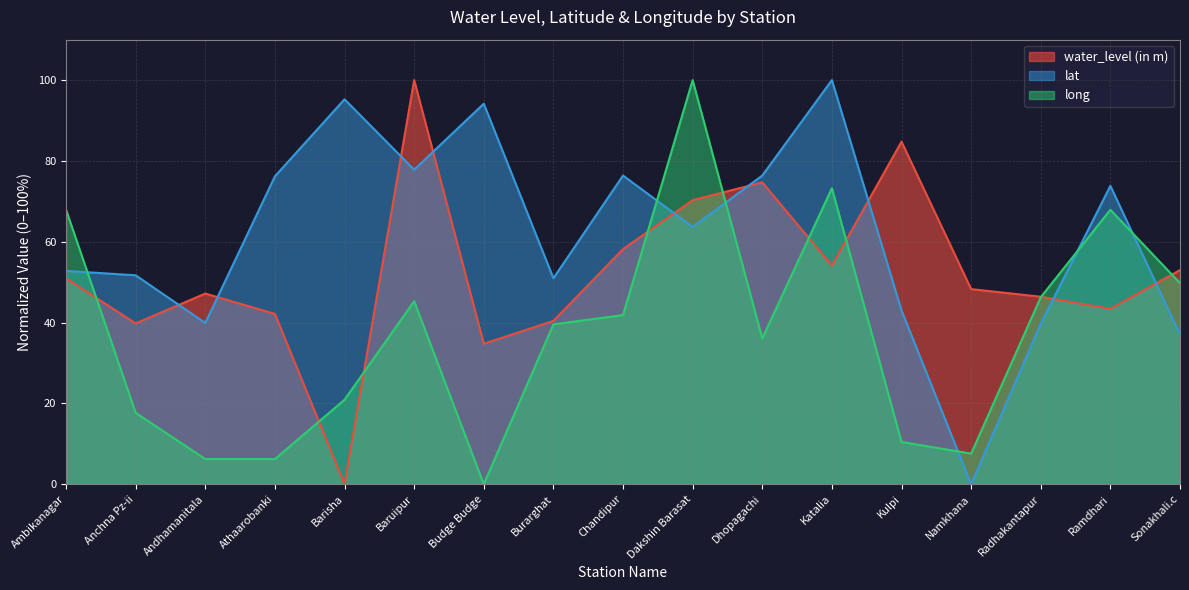

Where is water_level (in m) nearest to the value 50?

Ambikanagar